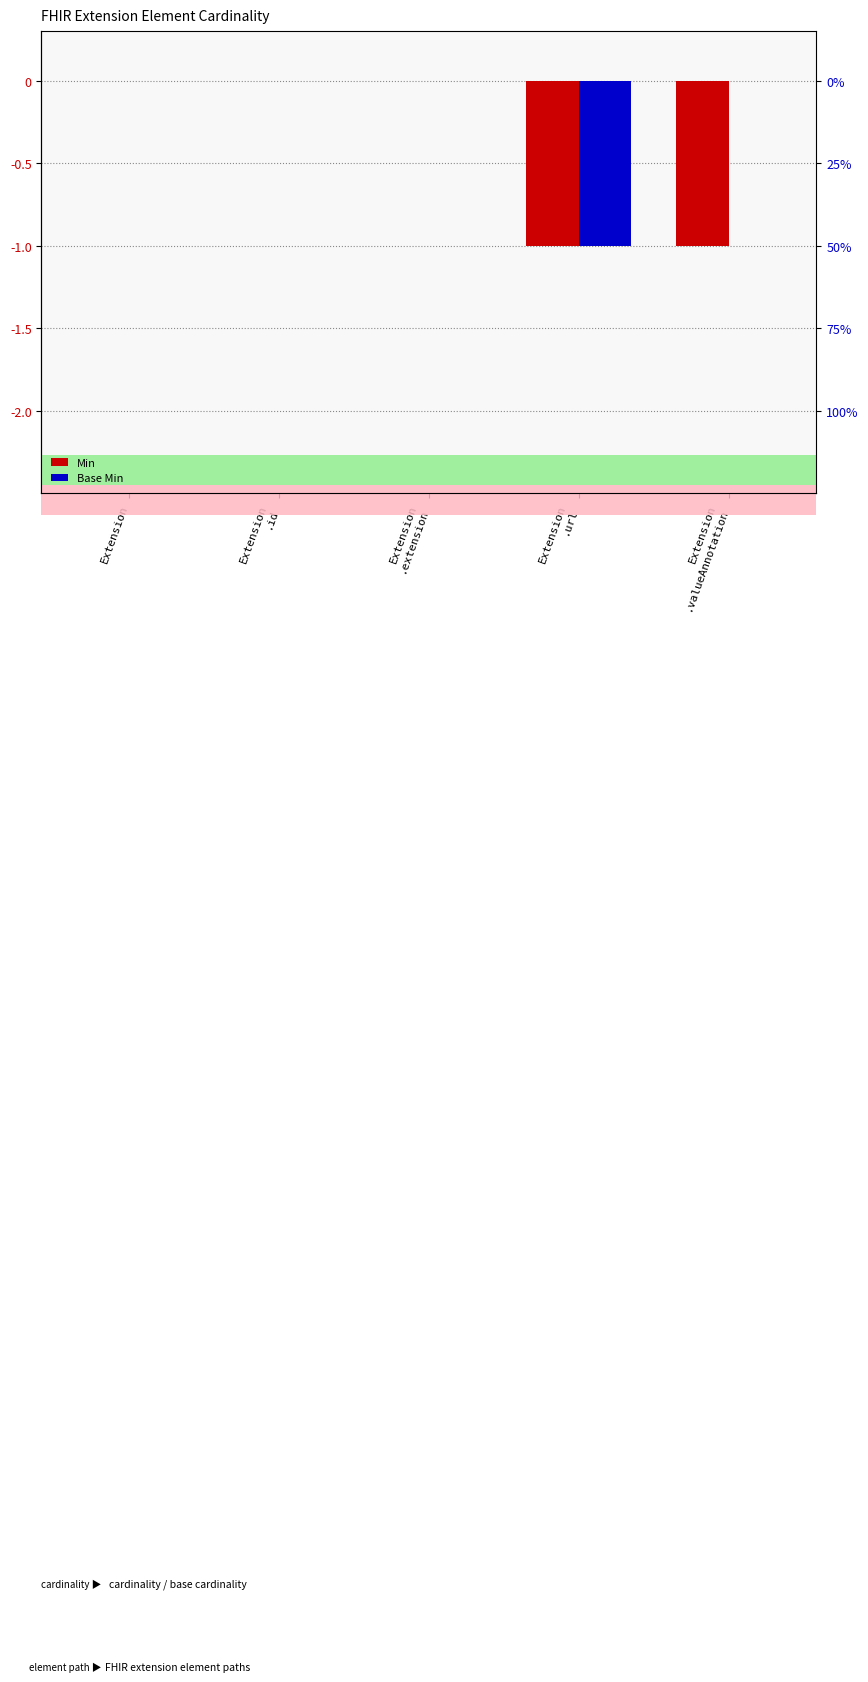

Reading left to right, list all the values displayed in this chart.

Min: Extension=0	Extension
.id=0	Extension
.extension=0	Extension
.url=-1	Extension
.valueAnnotation=-1
Base Min: Extension=0	Extension
.id=0	Extension
.extension=0	Extension
.url=-1	Extension
.valueAnnotation=0